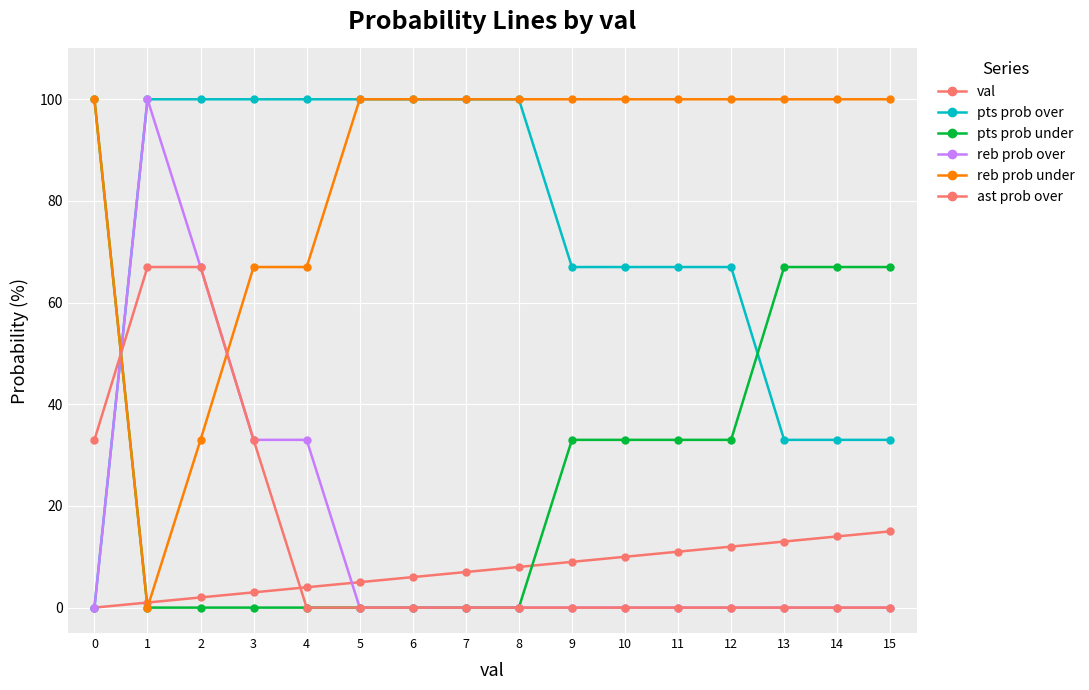

True or false: val and pts prob over cross at least once.

False